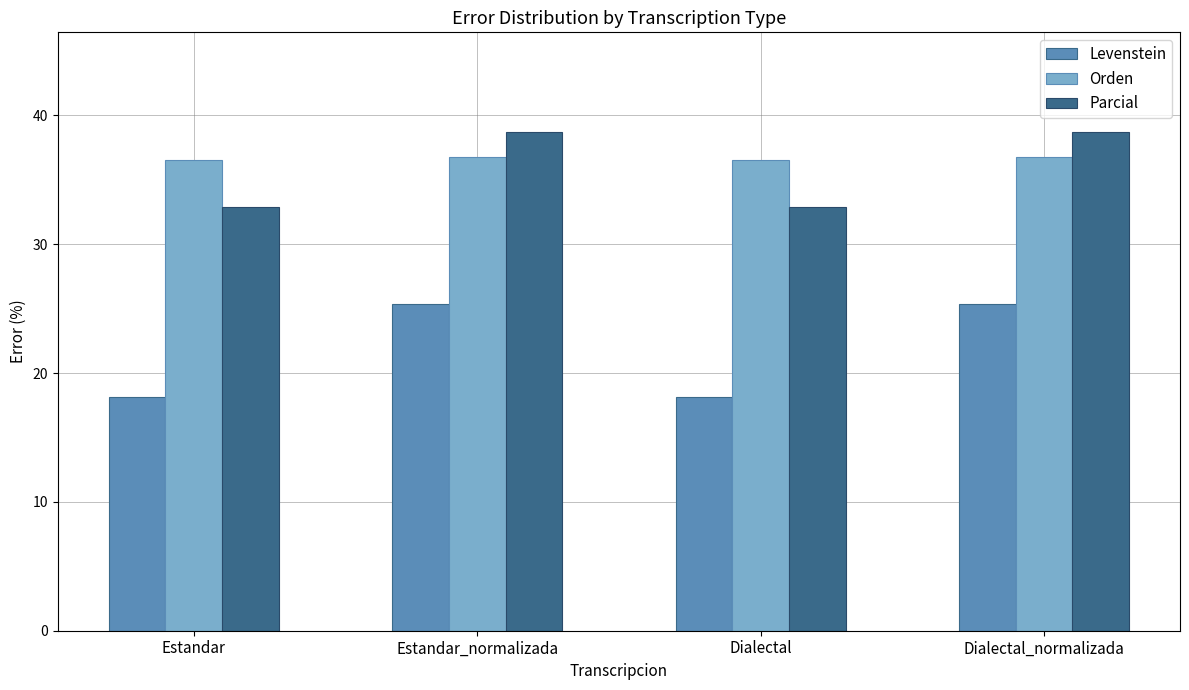

What is the spread (max minus min) of values at Dialectal?

18.3